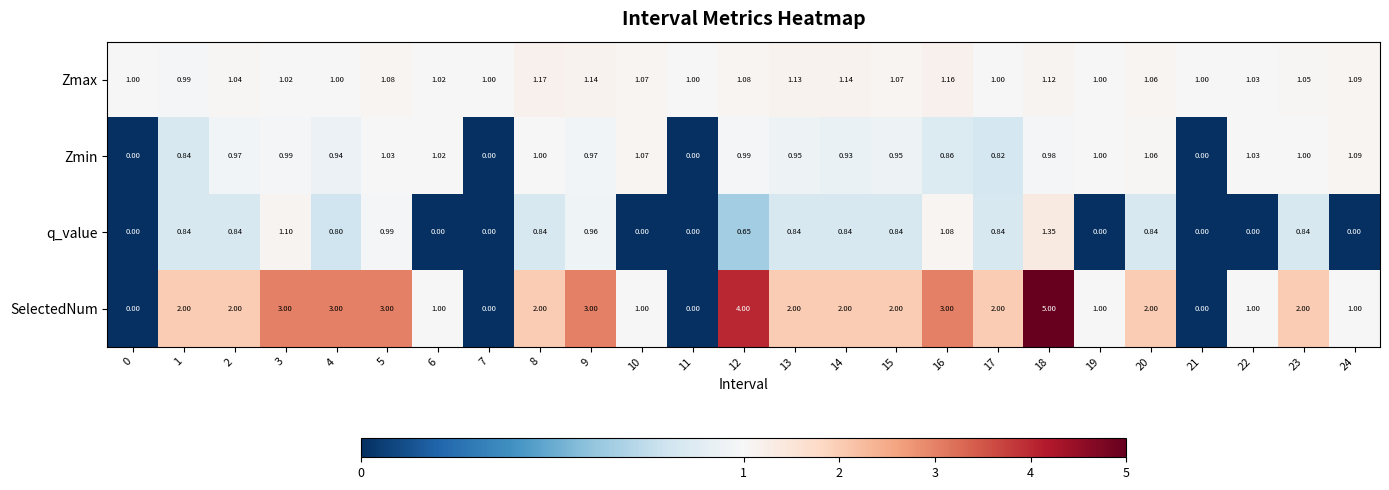

Is the value of SelectedNum at 2 greater than the value of q_value at 17?

Yes